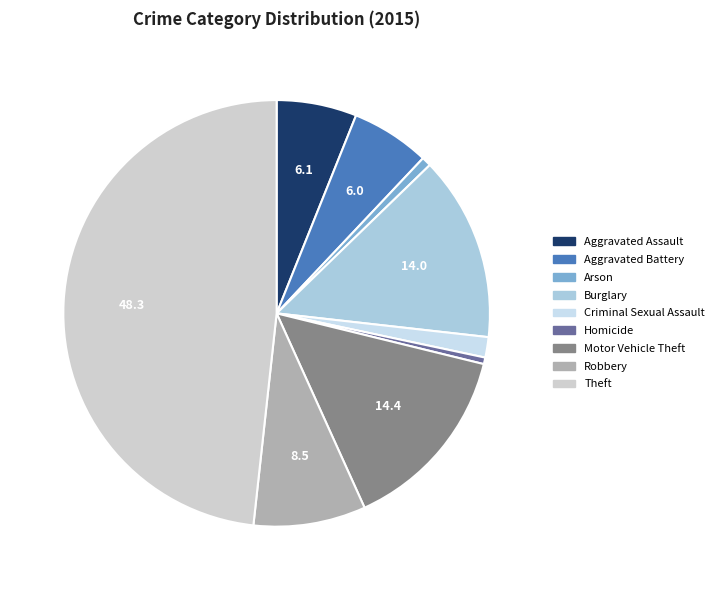

What is the smallest slice in the pie chart?

Homicide